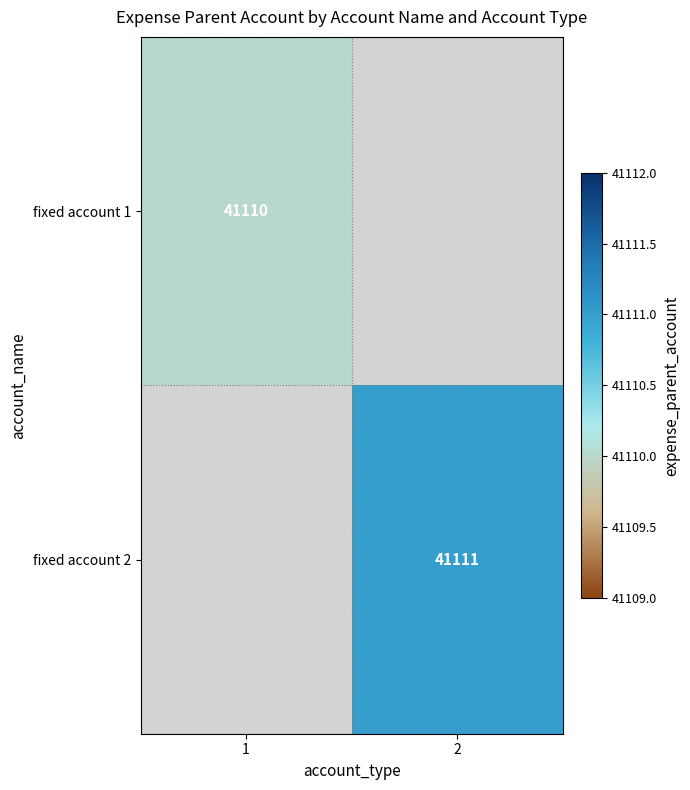

The value of fixed account 2 at 2 is 41111. True or false?

True